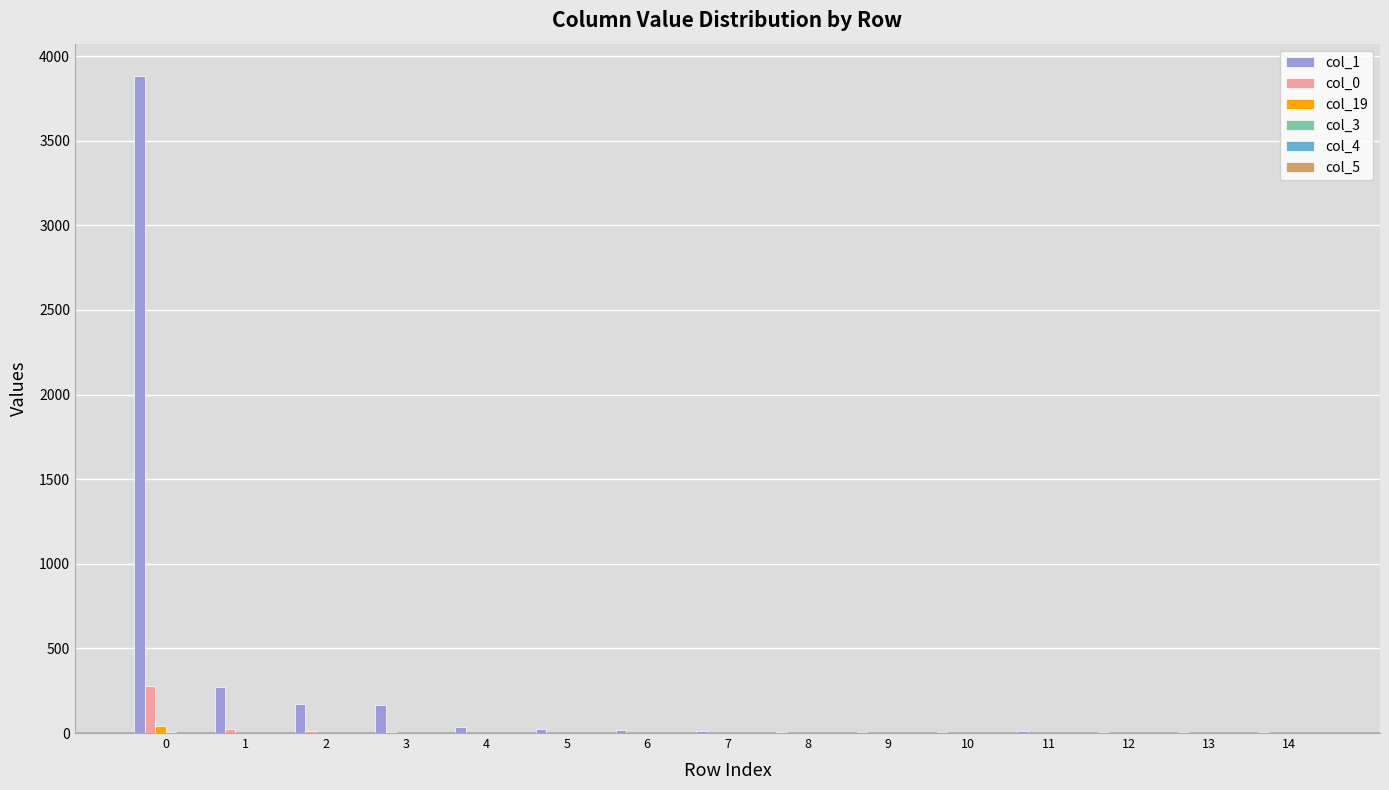

Is the value of col_1 at 2 greater than the value of col_0 at 7?

Yes